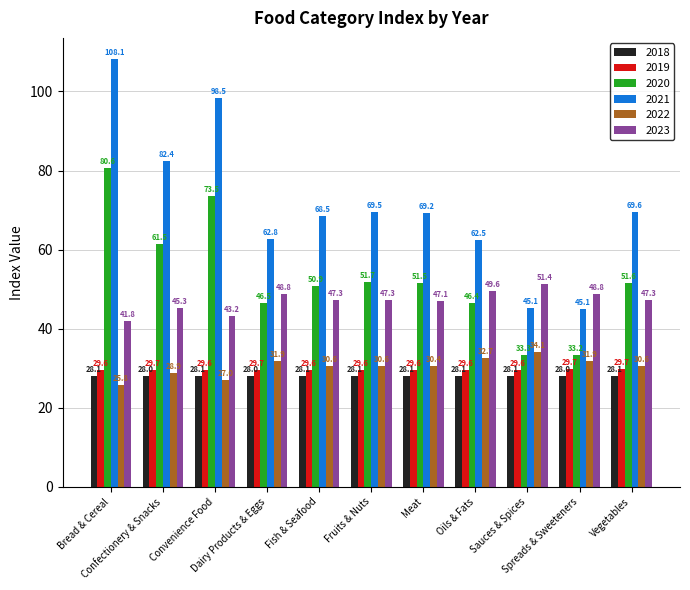

What is the approximate value of 2022 at Confectionery & Snacks?

28.9